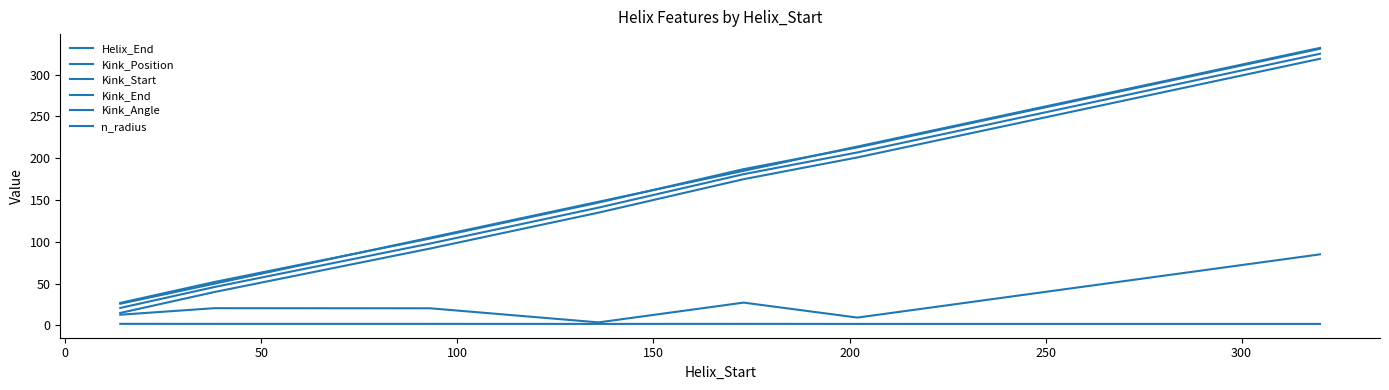

Does the chart have visible grid lines?

No